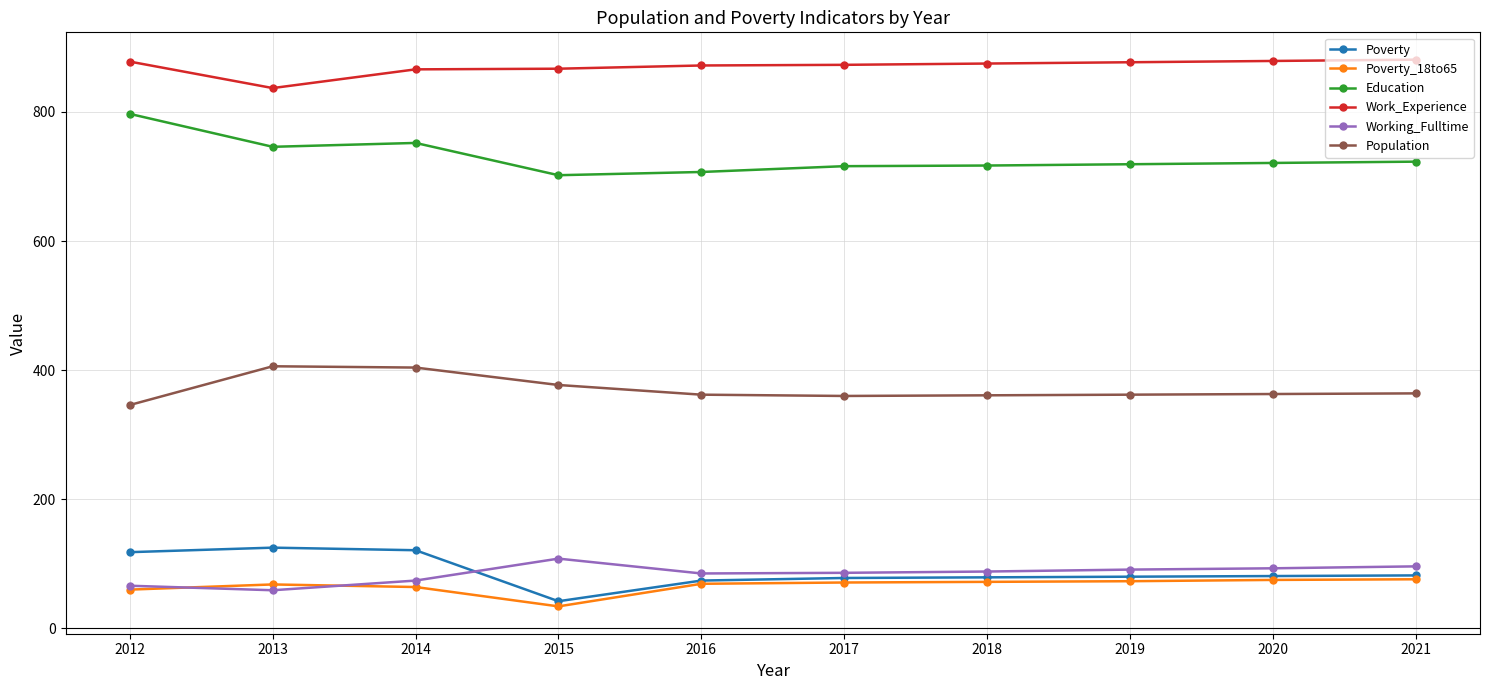

What is the sum of all Population values?

3705